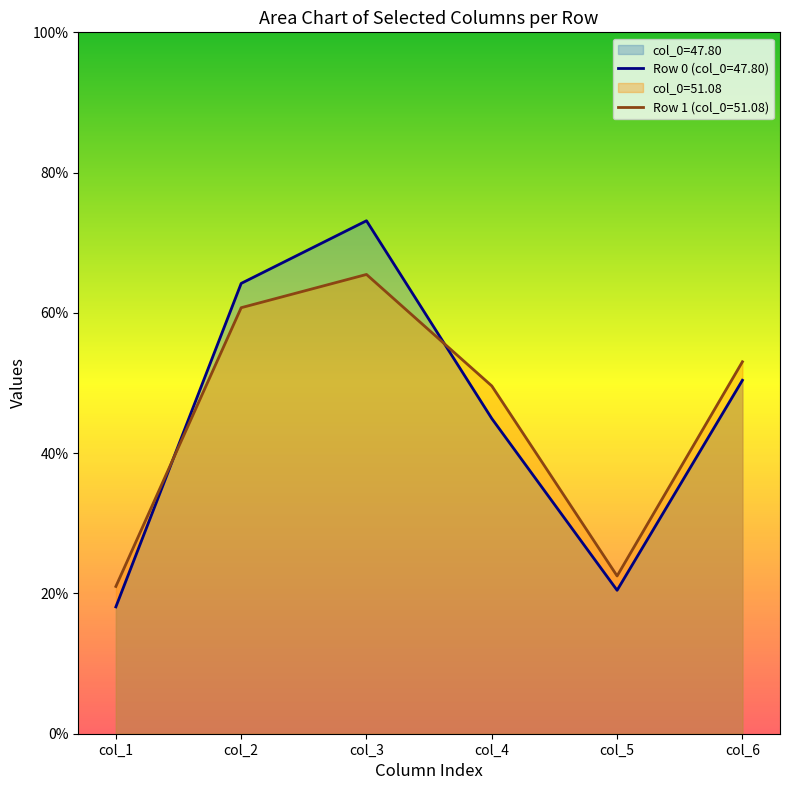

Reading left to right, transcribe all the data shown in this chart.

col_1: 0=18.1	1=21.0
col_2: 0=64.2	1=60.7
col_3: 0=73.1	1=65.5
col_4: 0=44.9	1=49.6
col_5: 0=20.5	1=22.5
col_6: 0=50.4	1=53.0